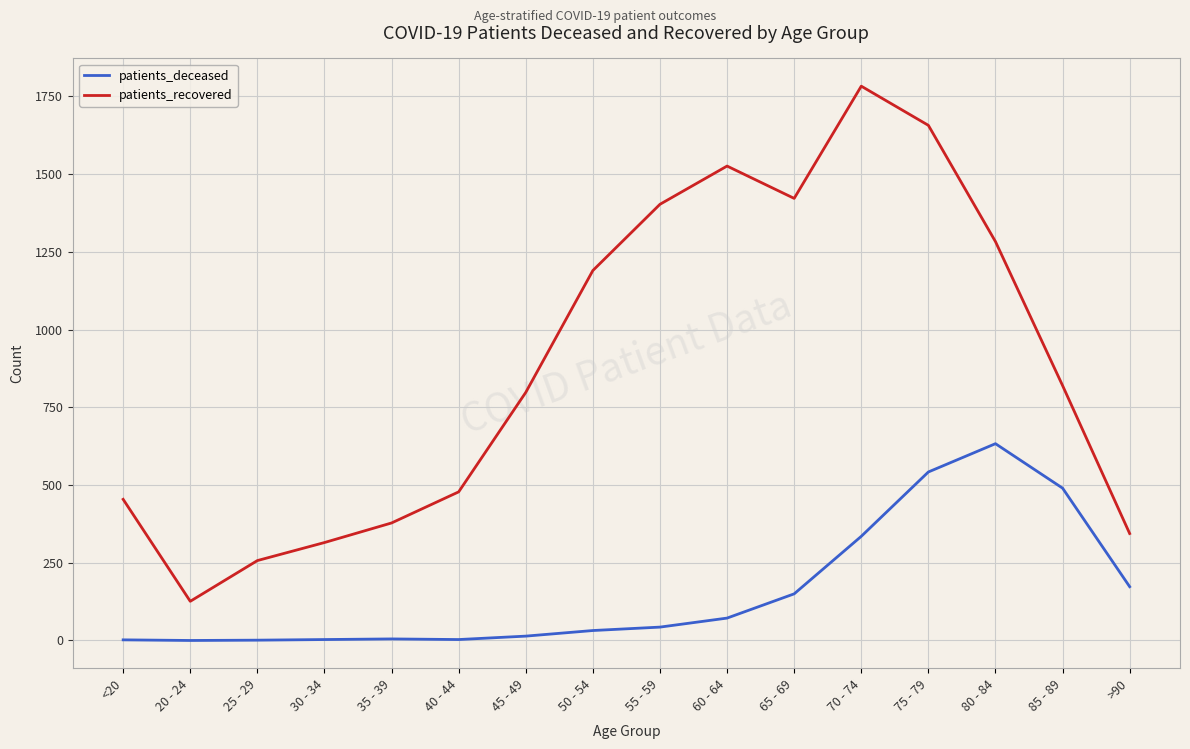

True or false: patients_deceased and patients_recovered intersect in this chart.

False